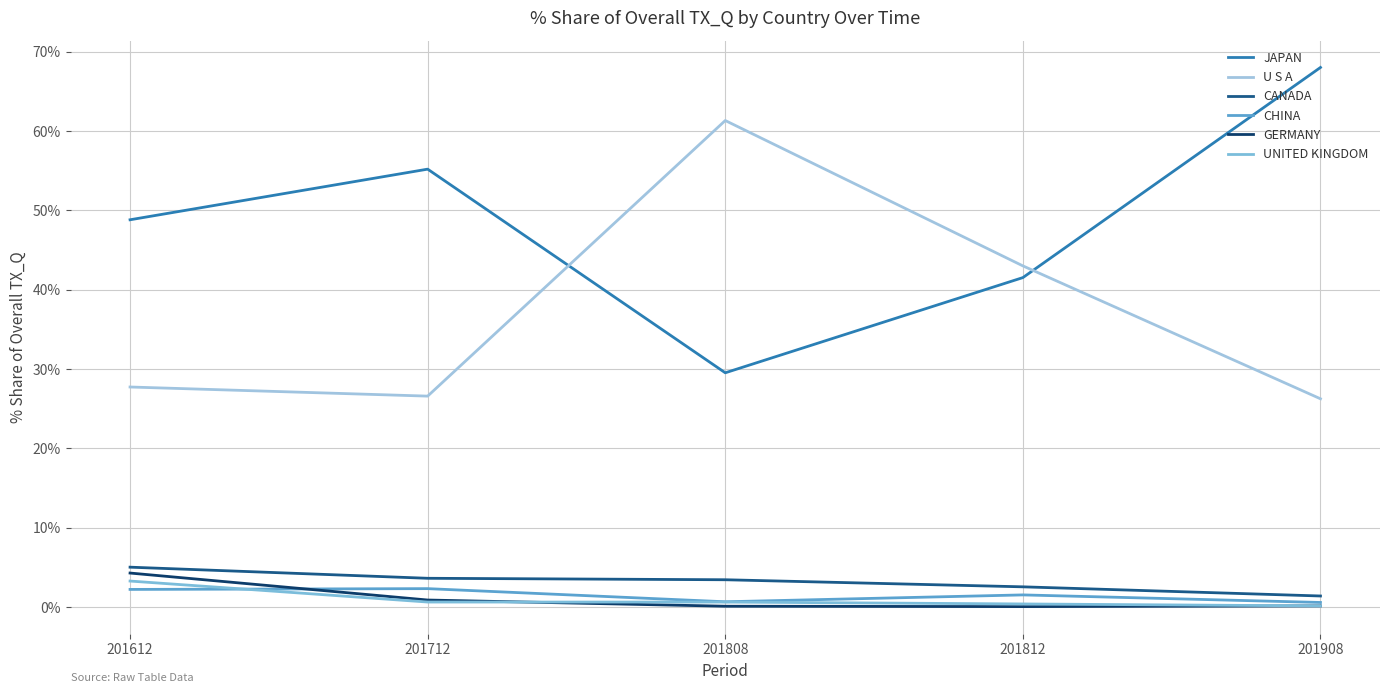

Does the chart have visible grid lines?

Yes